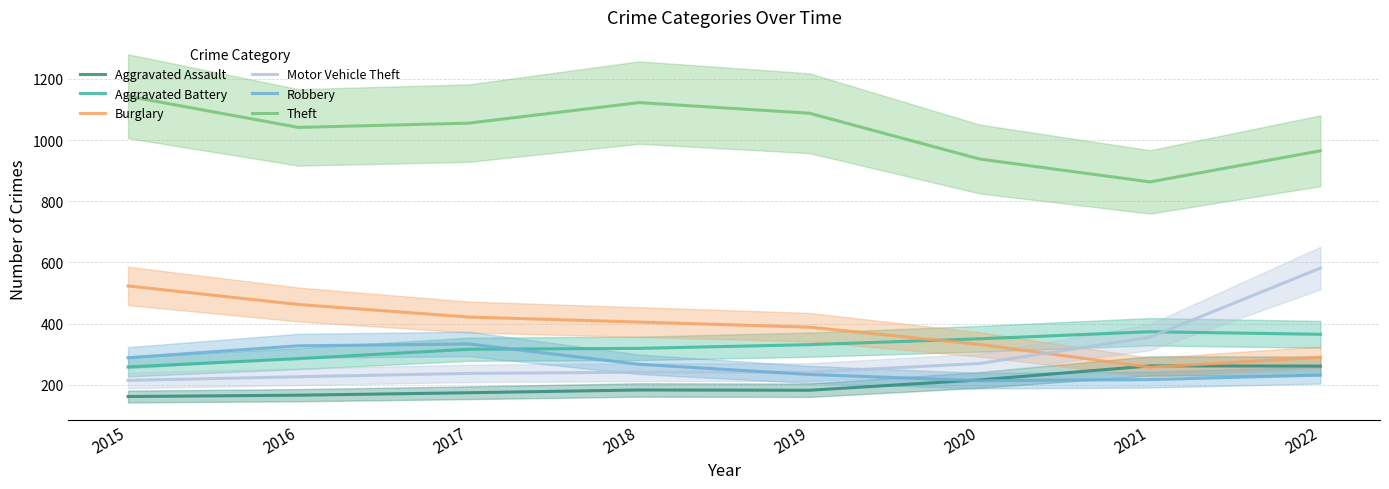

What is the sum of the Aggravated Battery values at 2017 and 2022?

681.0